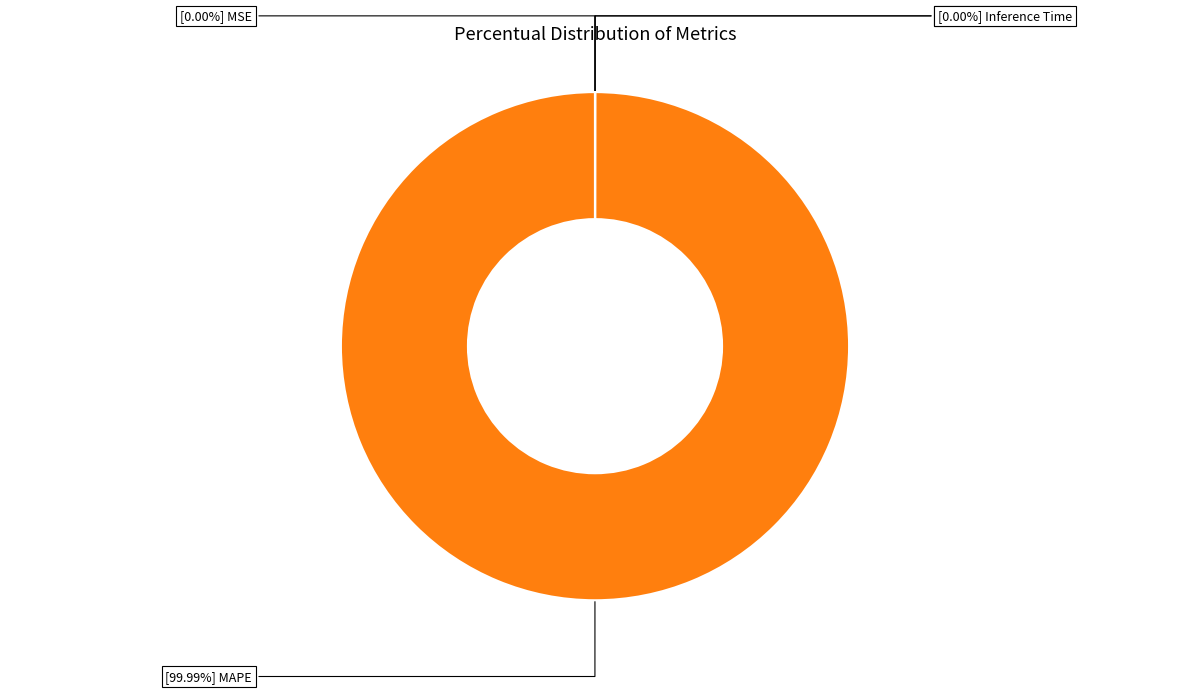

Is there any slice that represents more than half of the pie?

Yes